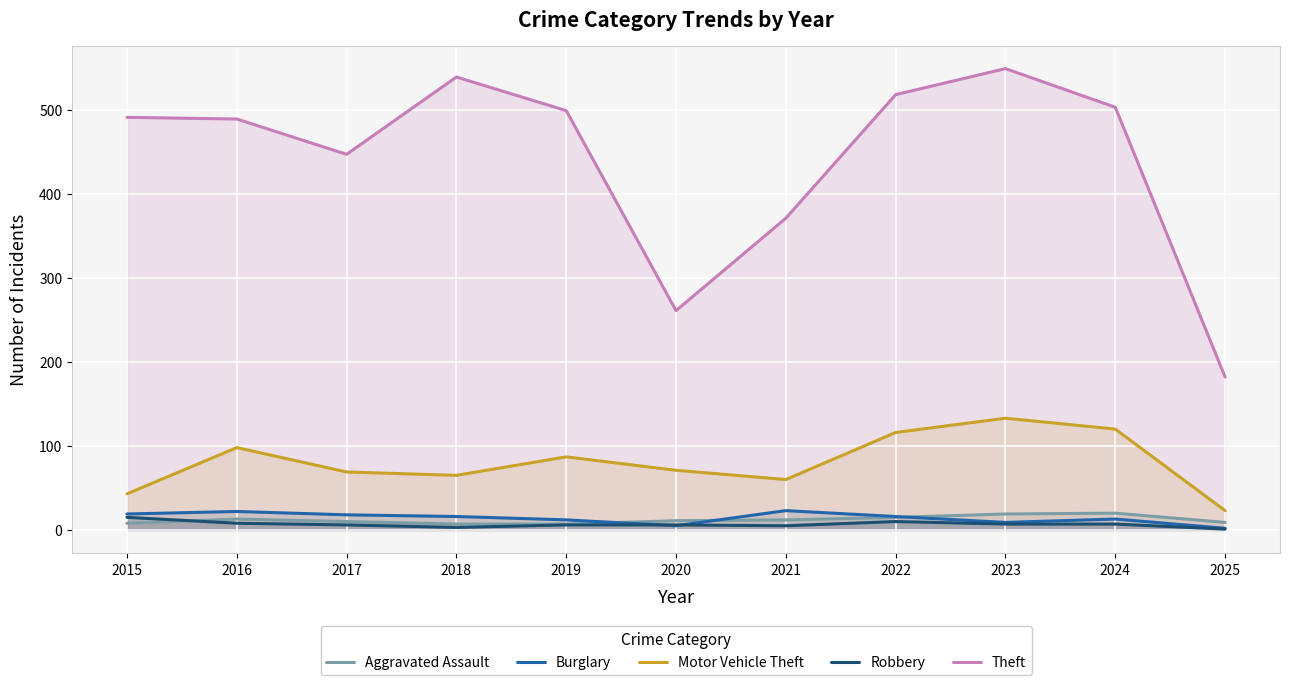

At which label is Motor Vehicle Theft closest to 78?

2020